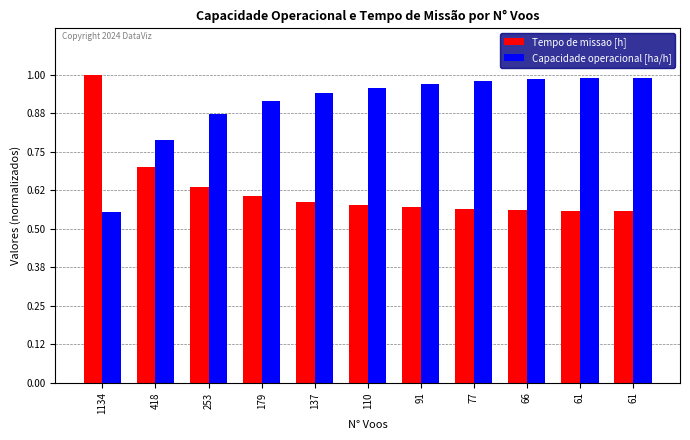

How many data points does each series have?

11